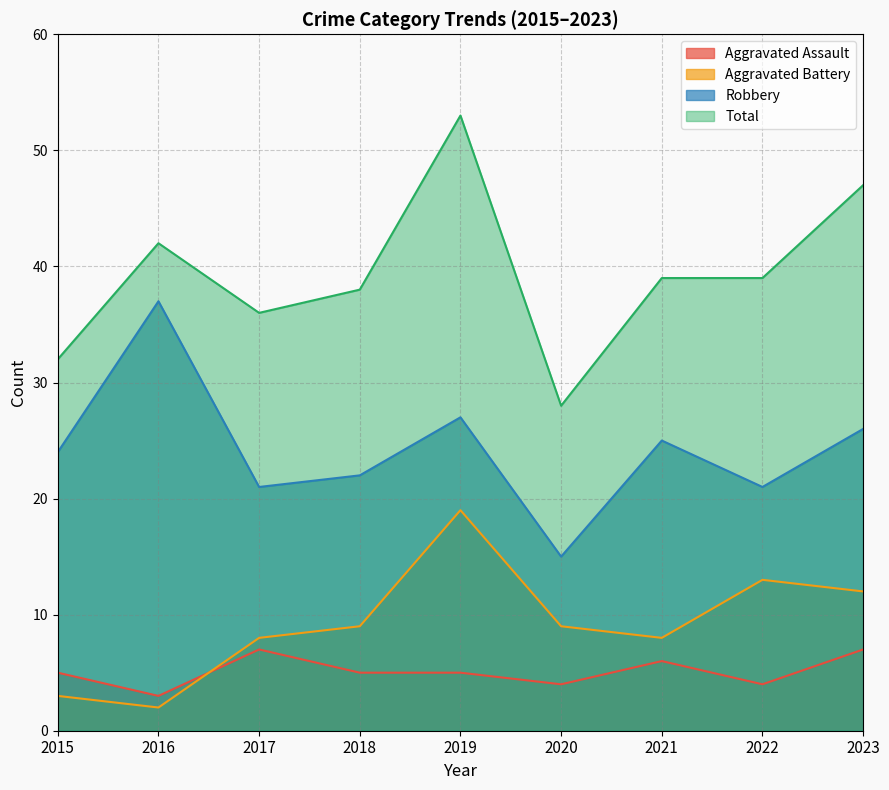

How many interior local valleys does the Total series have?

2